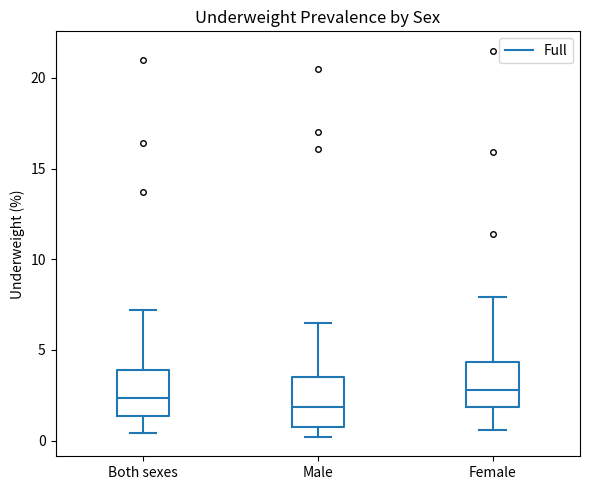

Reading left to right, read every box against the y-axis: the position of its median line, the range the box covers, and the ends of its whiskers. The values are not printed on the chart, so give them approximately, as read against the axis.

Both sexes: median 2.5, box 1.5 to 4.0, whiskers 0.5 to 7.0
Male: median 2.0, box 1.0 to 3.5, whiskers 0.0 to 6.5
Female: median 3.0, box 2.0 to 4.5, whiskers 0.5 to 8.0